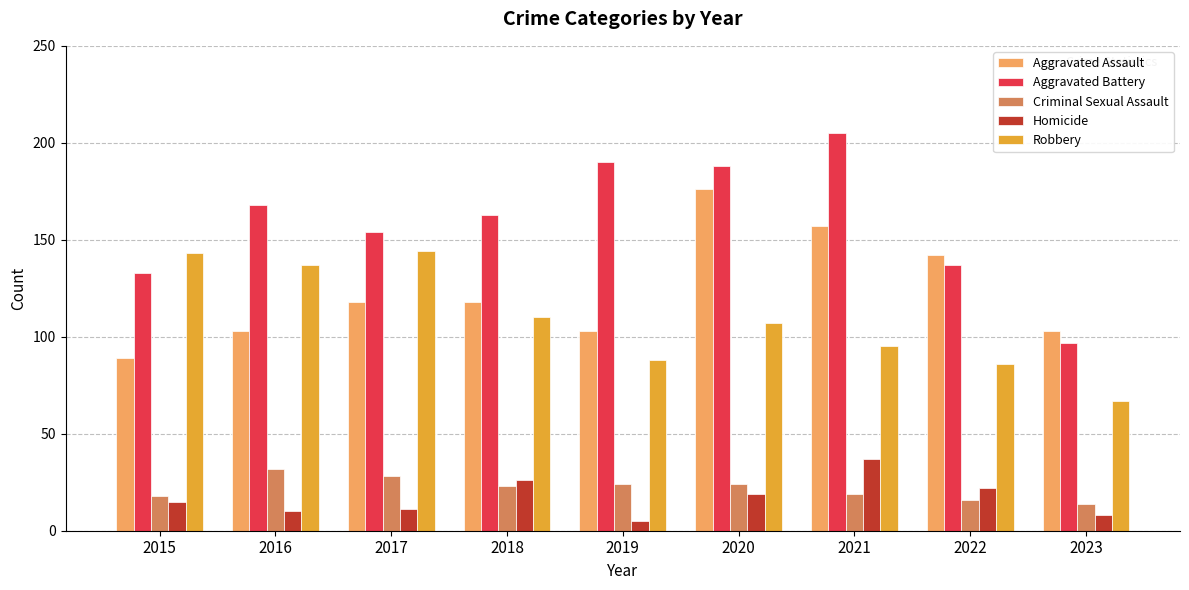

What is the sum of all Aggravated Battery values?

1435